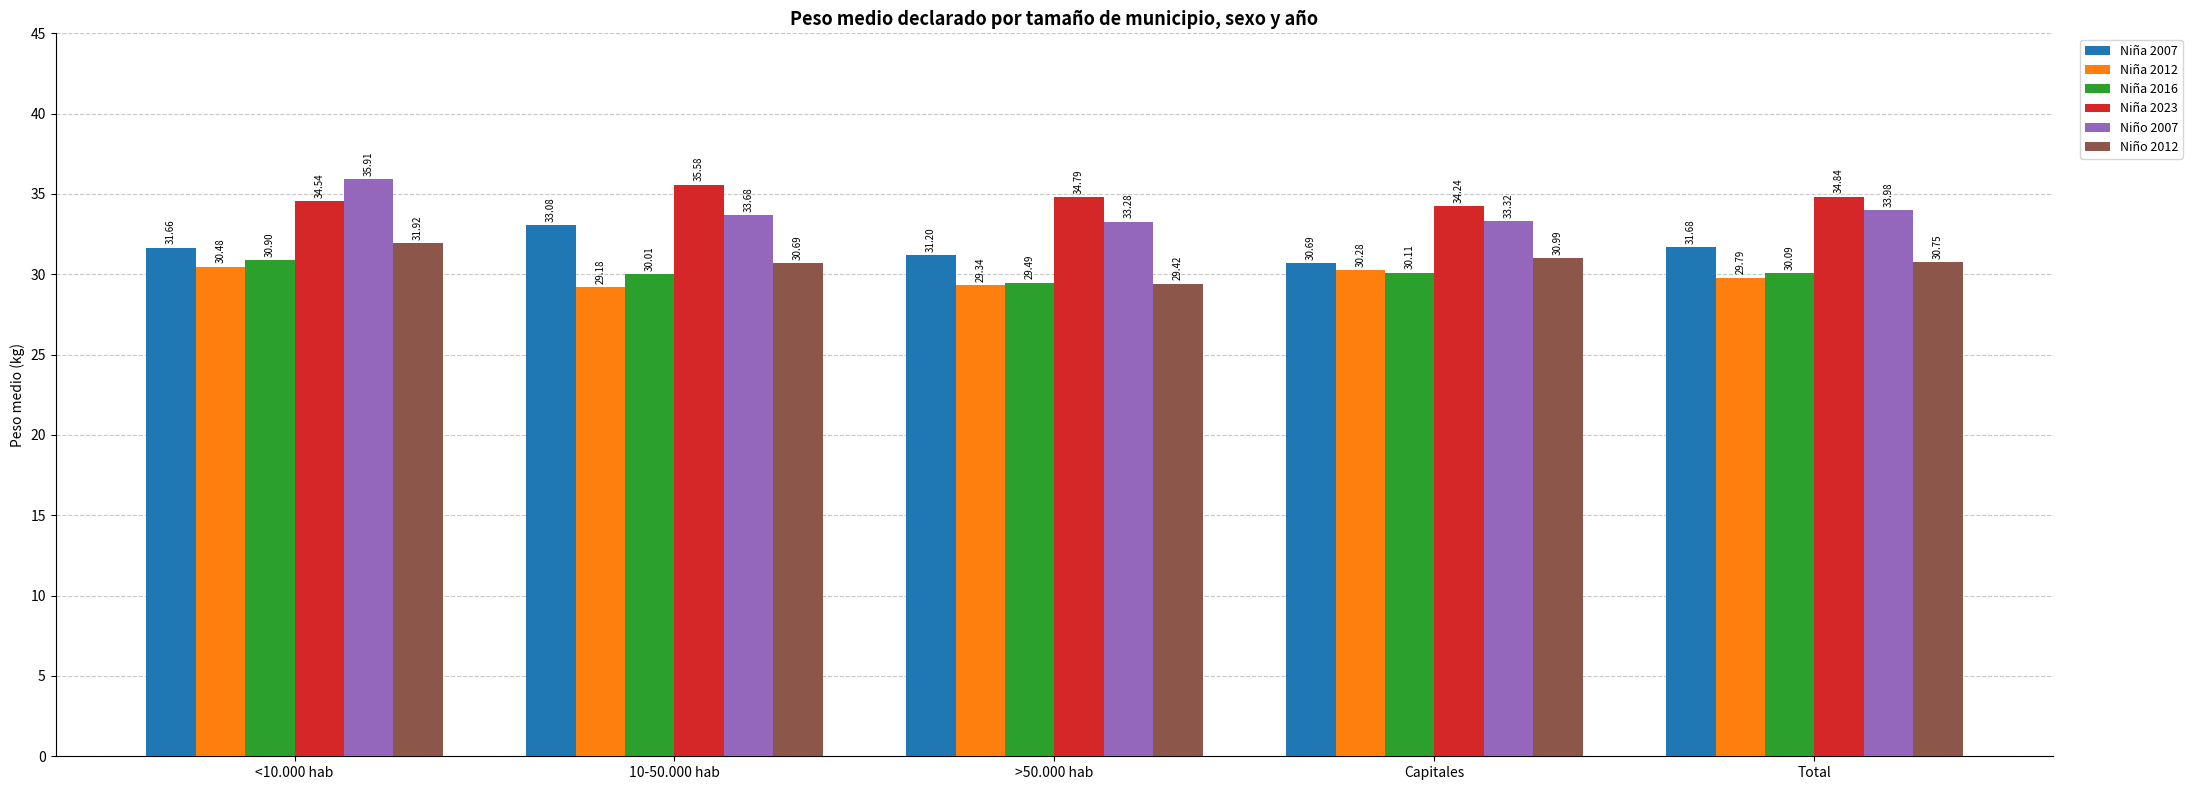

Which series has the widest spread of values?

Niño 2007